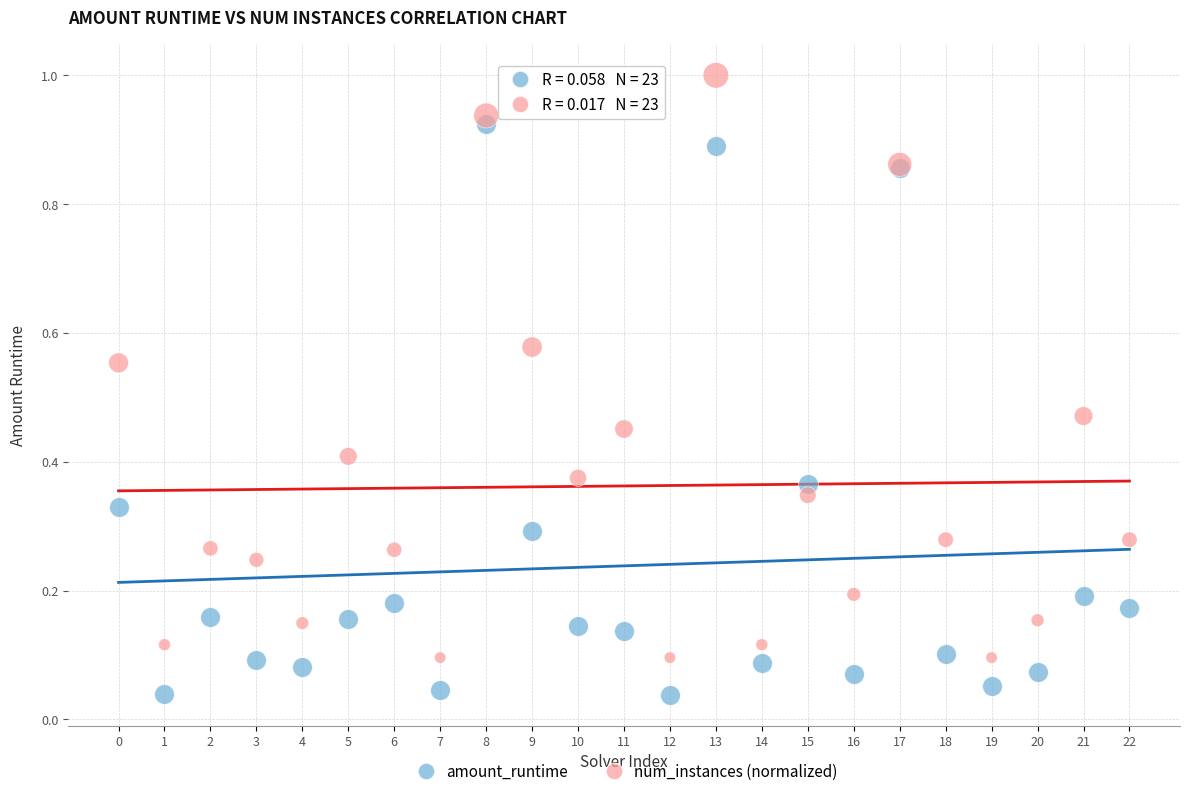

Which series reaches the maximum Y coordinate?

num_instances (normalized)